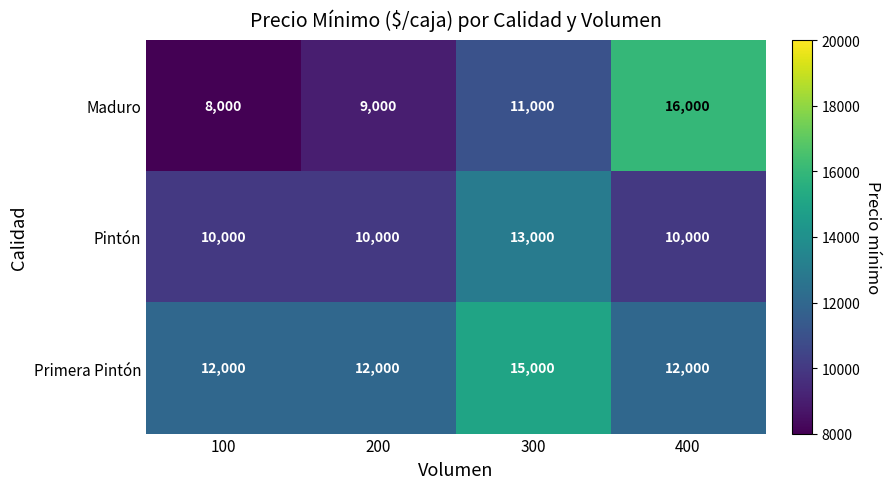

How many categories are shown in the chart?

4